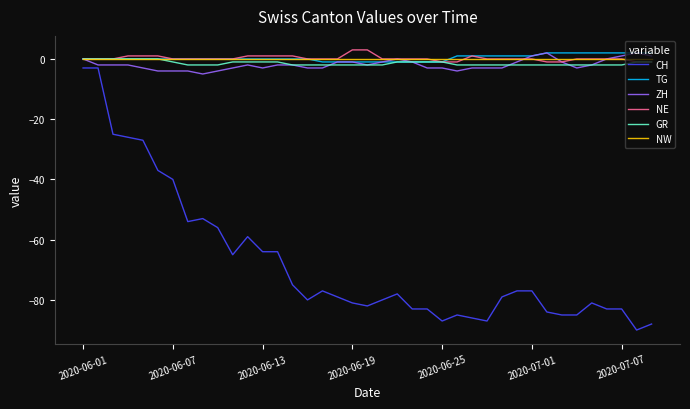

What is the sum of all CH values?

-2631